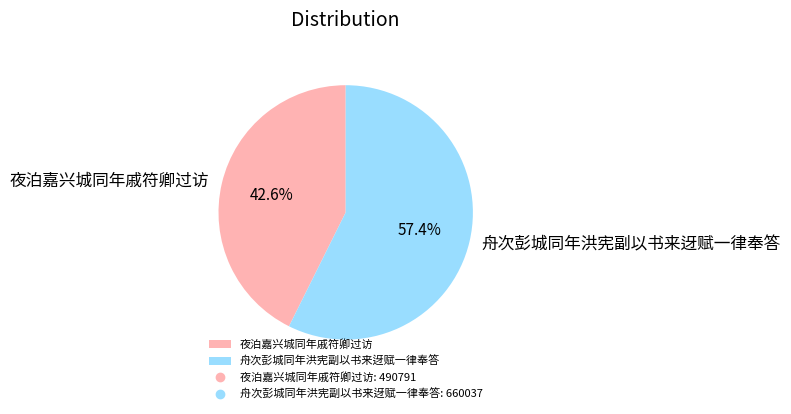

To the nearest percent, what percentage of the pie is 舟次彭城同年洪宪副以书来迓赋一律奉答?

57%